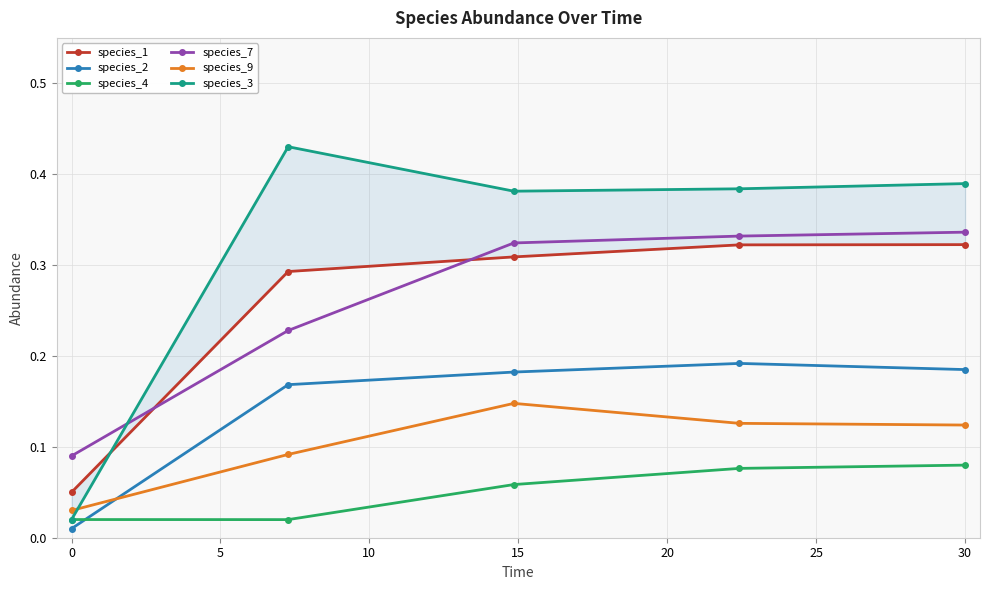

True or false: species_4 has a value of 0.0 at 30.

False